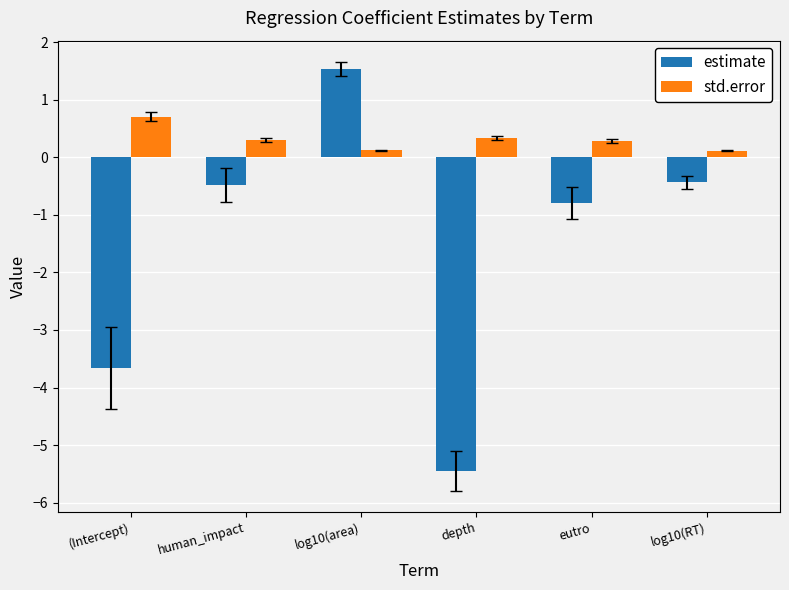

Reading left to right, extract all data points from this chart.

estimate: (Intercept)=-3.7	human_impact=-0.5	log10(area)=1.5	depth=-5.5	eutro=-0.8	log10(RT)=-0.4
std.error: (Intercept)=0.7	human_impact=0.3	log10(area)=0.1	depth=0.3	eutro=0.3	log10(RT)=0.1